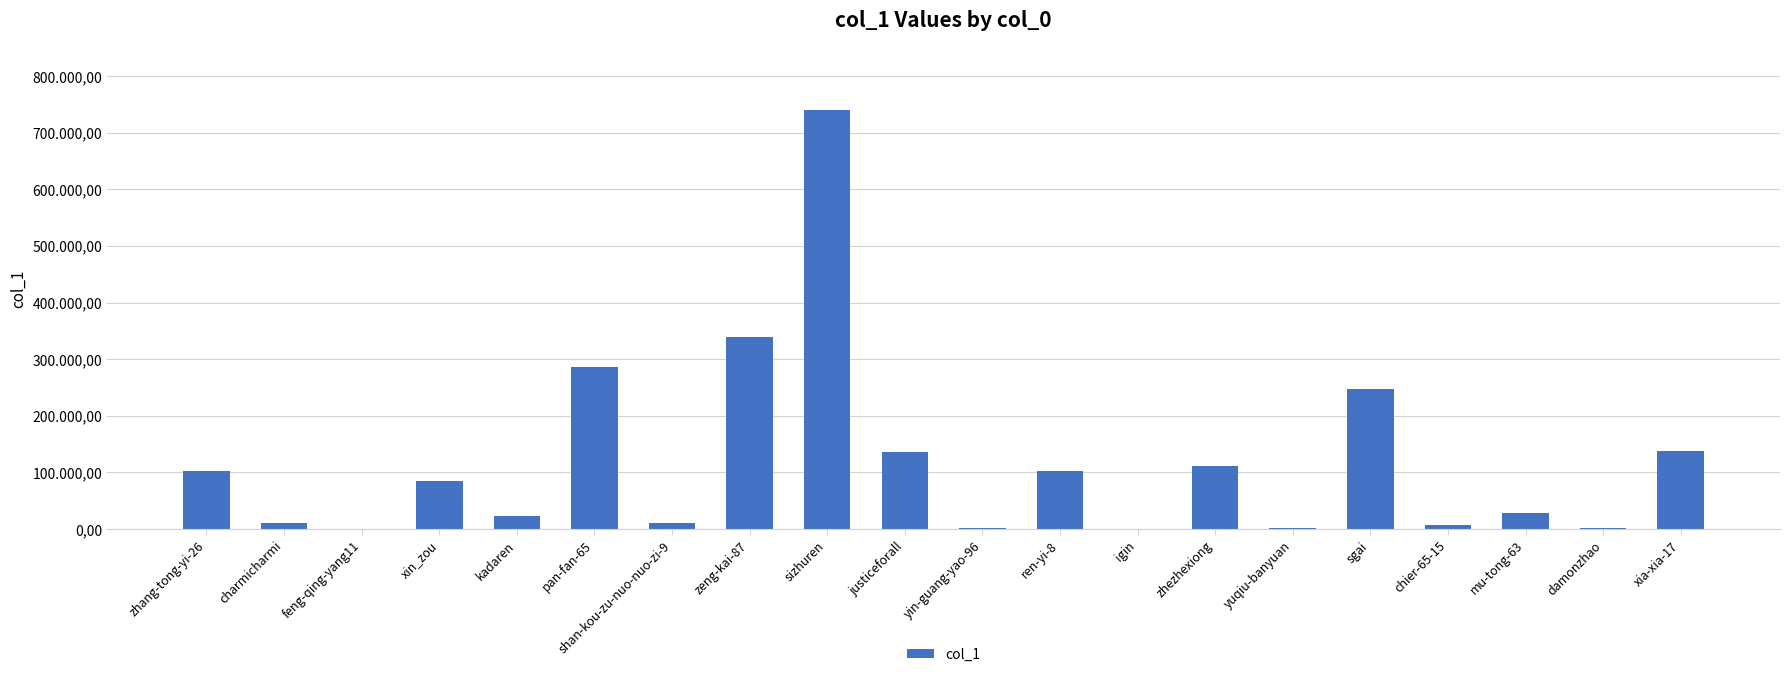

The chart shows a value of 2103 at damonzhao. True or false?

False